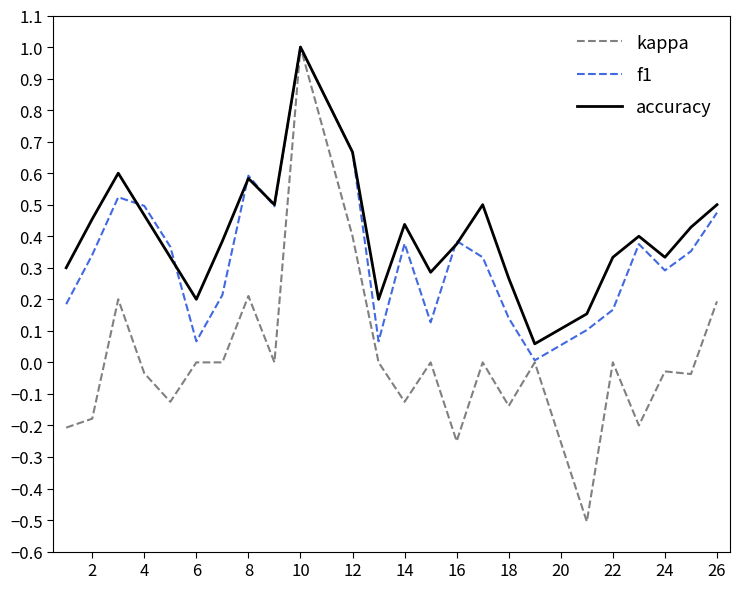

What is the maximum value for f1?

1.0